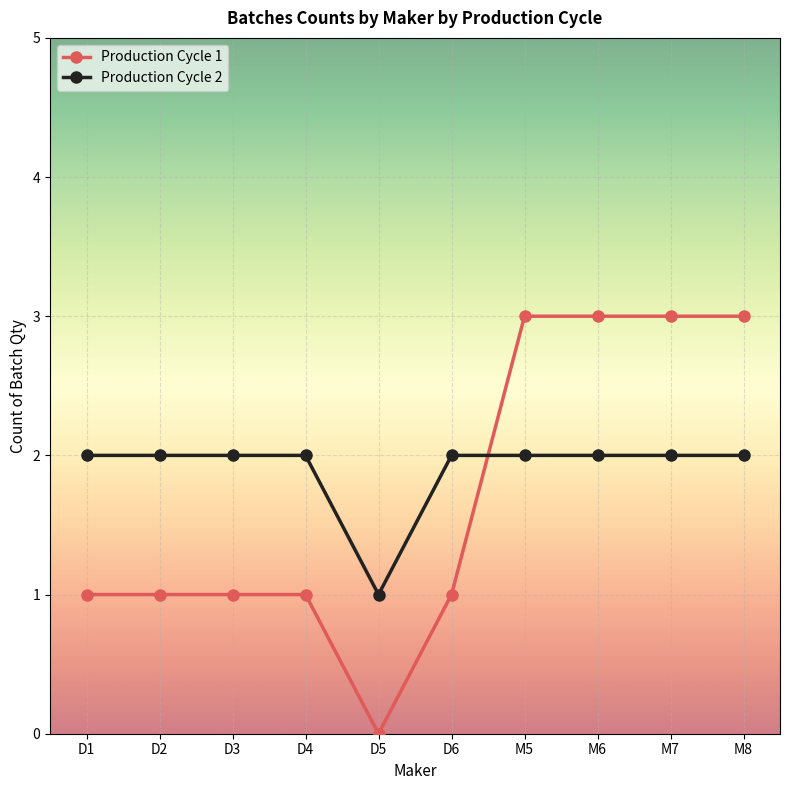

What are all the series names shown in the legend?

Production Cycle 1, Production Cycle 2